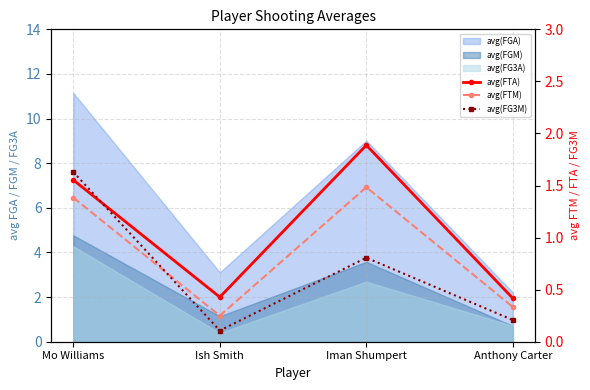

What is the difference between the maximum and minimum values in the avg(FTM) series?

1.2